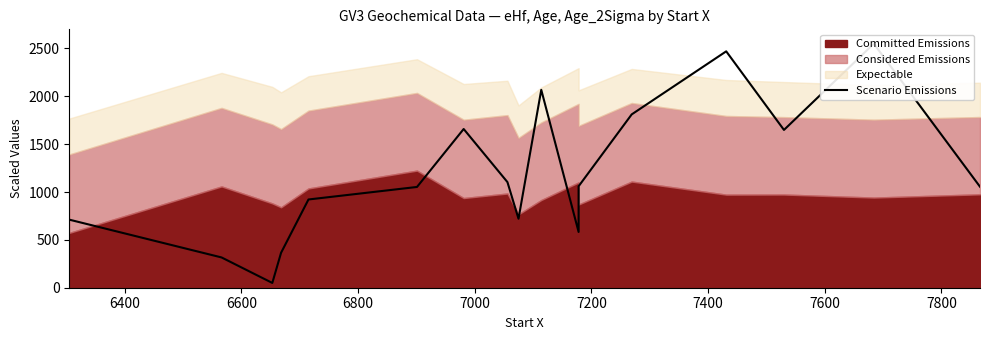

How many lines are shown in the chart?

1